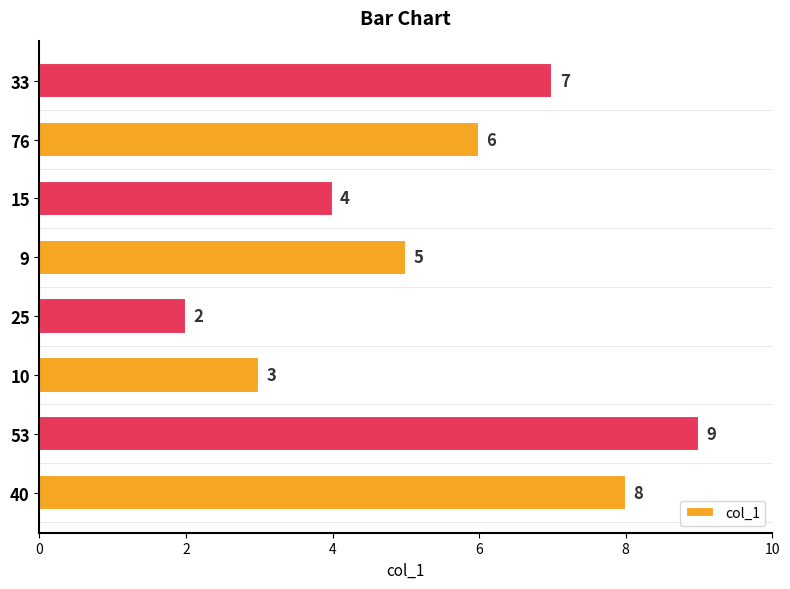

Reading top to bottom, what are all the values shown in this chart?

33=7	76=6	15=4	9=5	25=2	10=3	53=9	40=8